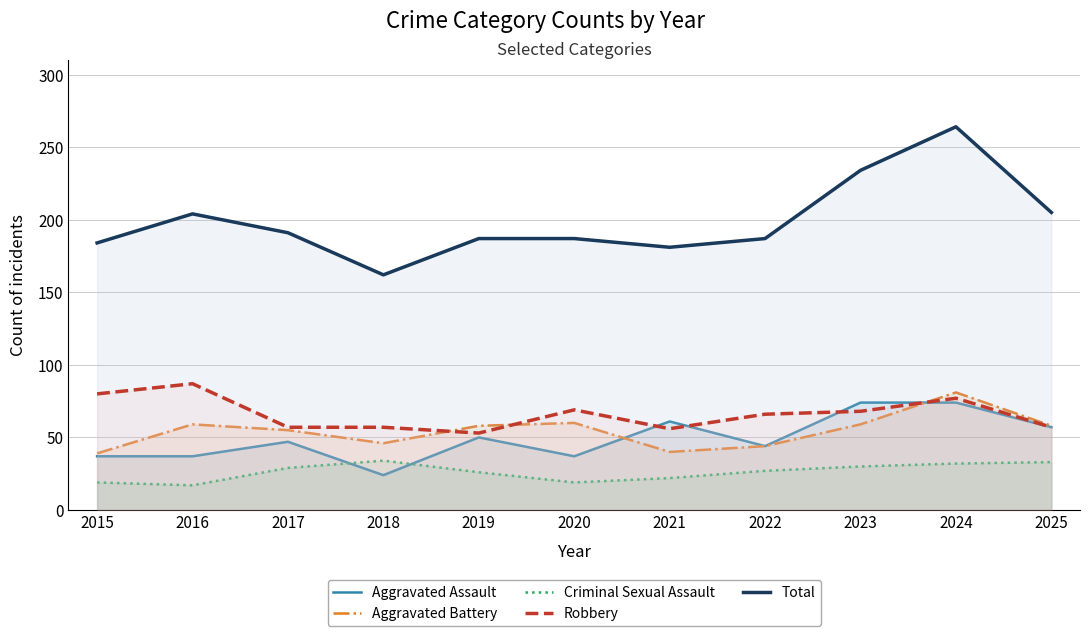

True or false: Criminal Sexual Assault and Robbery cross at least once.

False